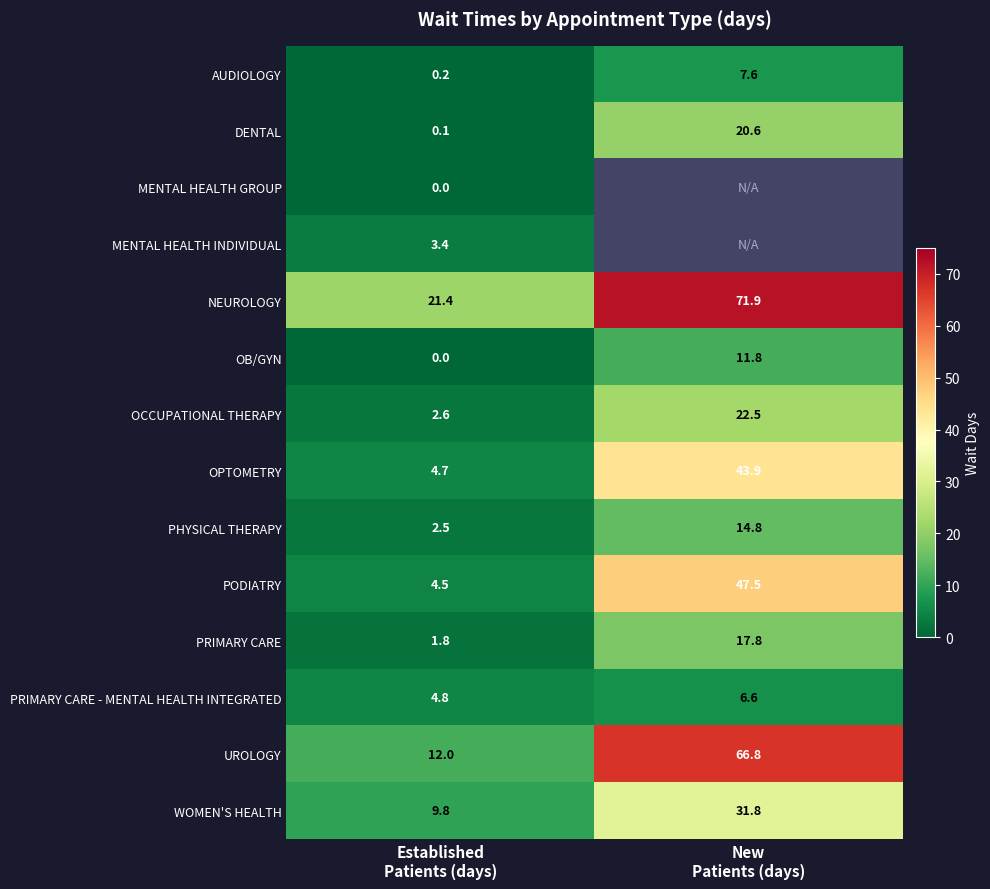

What is the average value of the PODIATRY series?

26.0